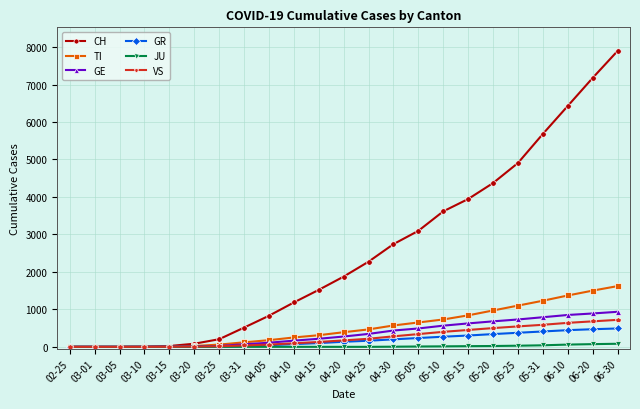

What is the spread (max minus min) of values at 05-20?

4348